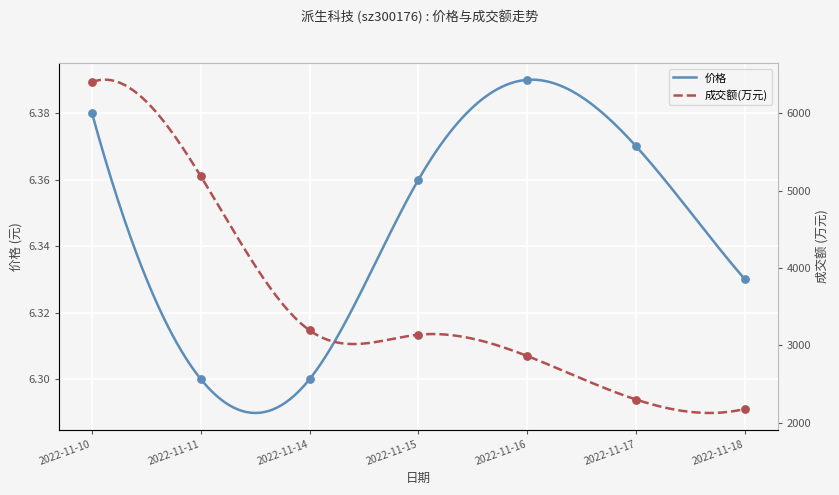

Which series reaches the maximum Y coordinate?

成交额(万元)